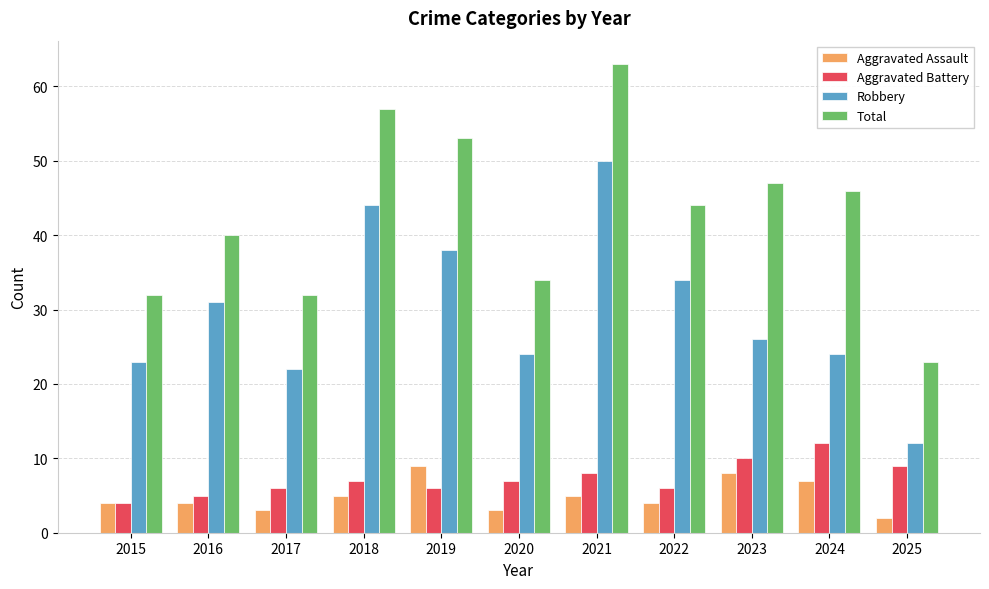

Reading right to left, transcribe all the data shown in this chart.

Aggravated Assault: 2	7	8	4	5	3	9	5	3	4	4
Aggravated Battery: 9	12	10	6	8	7	6	7	6	5	4
Robbery: 12	24	26	34	50	24	38	44	22	31	23
Total: 23	46	47	44	63	34	53	57	32	40	32